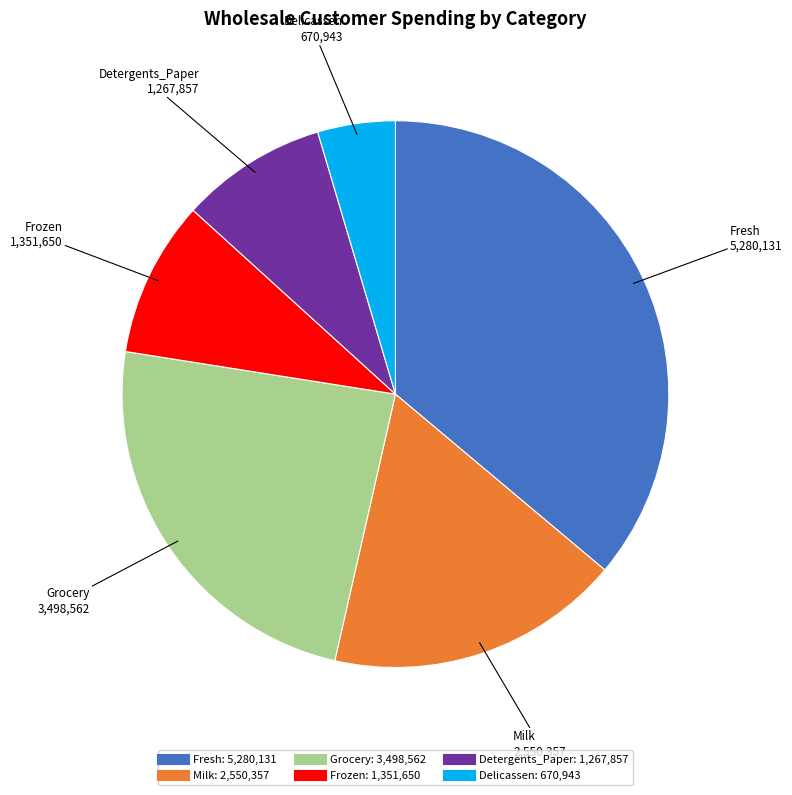

Approximately how many times larger is the value at Milk compared to Delicassen?

3.8